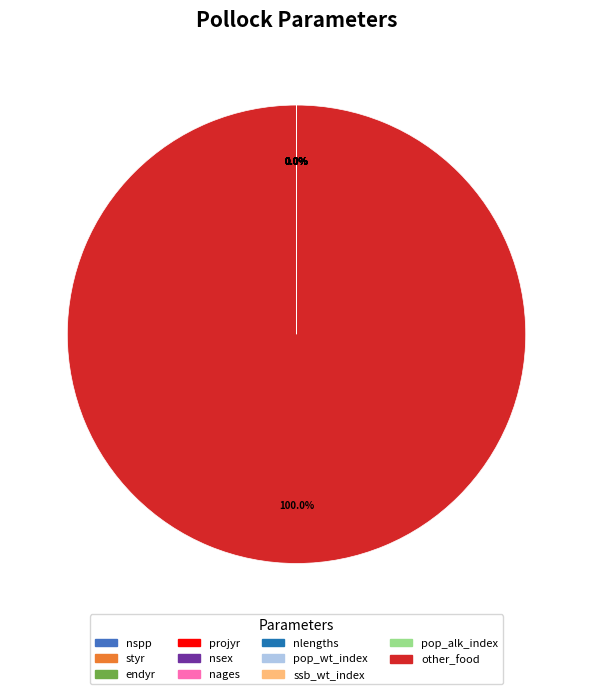

The ssb_wt_index slice represents 0% of the pie. True or false?

True